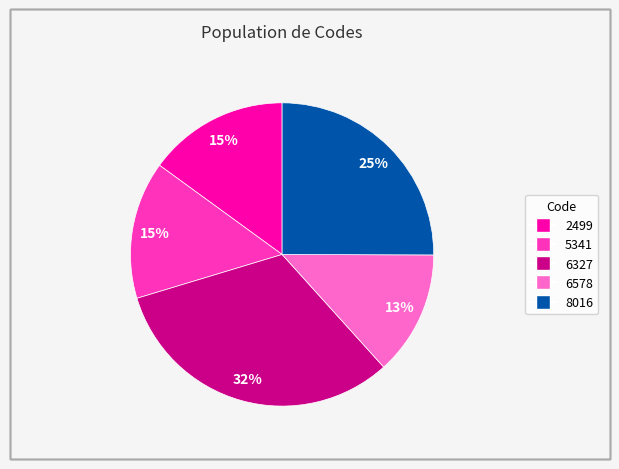

True or false: 2499 accounts for 28% of the total.

False